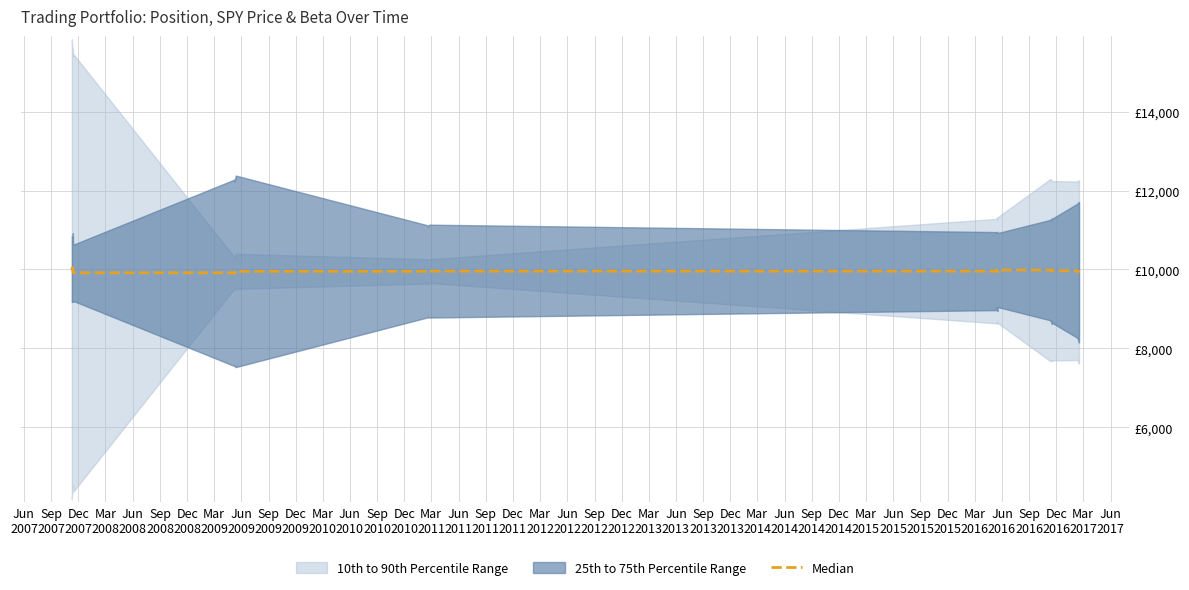

How many points are higher than both their immediate neighbors (excluding endpoints)?

6